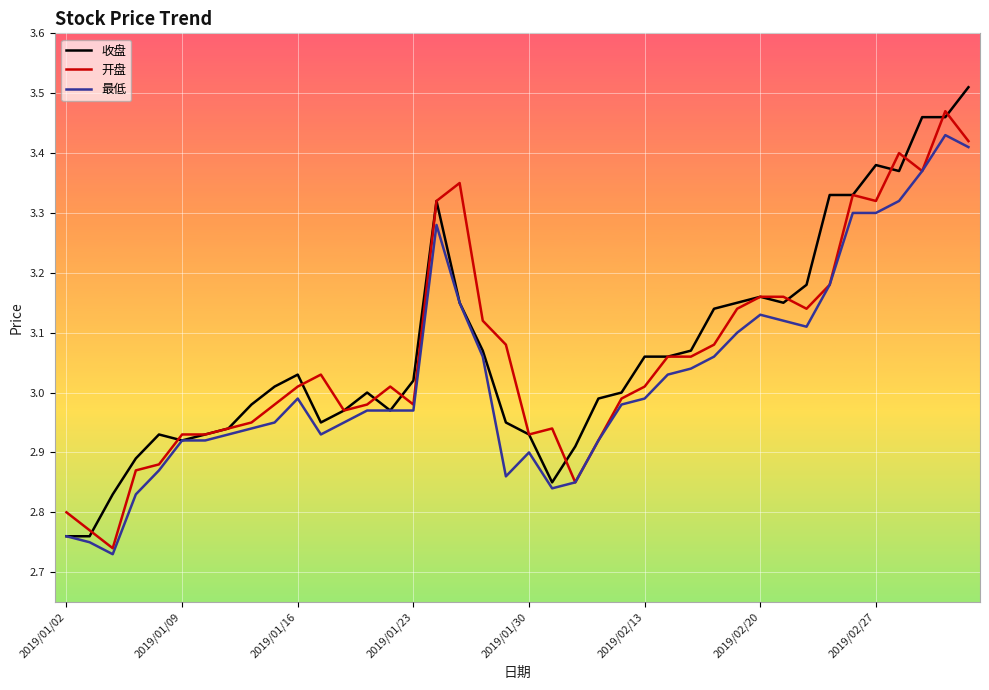

List the series in order of their peak value, highest first.

收盘, 开盘, 最低